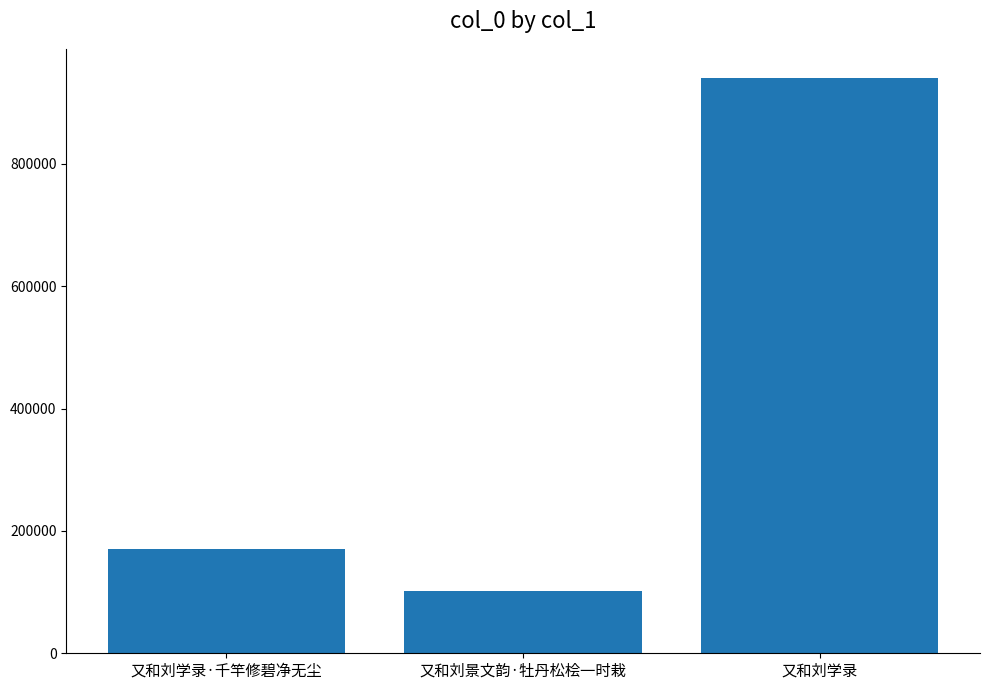

The chart shows a value of 101225 at 又和刘景文韵·牡丹松桧一时栽. True or false?

True